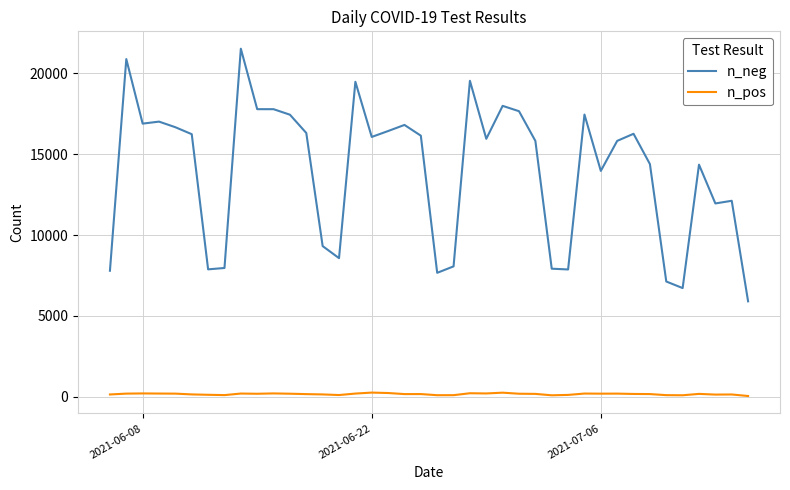

True or false: n_neg and n_pos cross at least once.

False